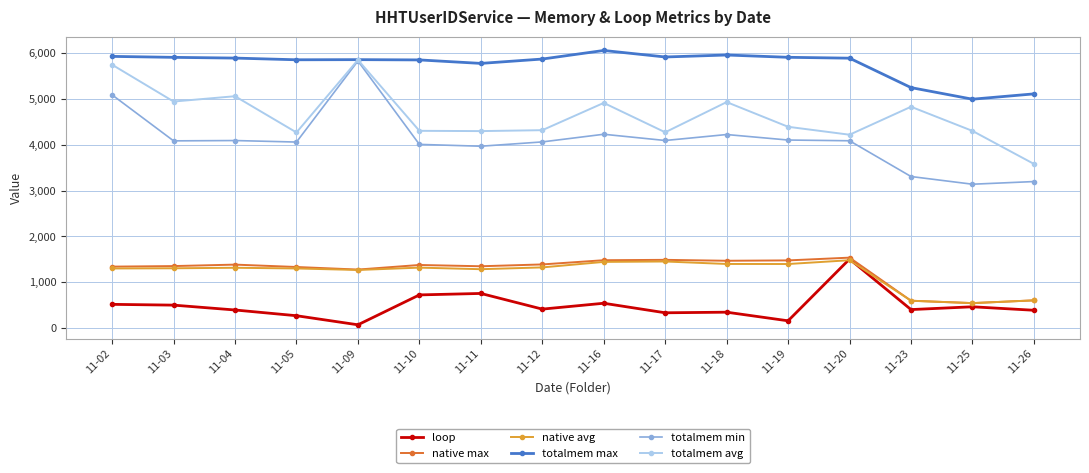

The value of native avg at 11-19 is 384. True or false?

False